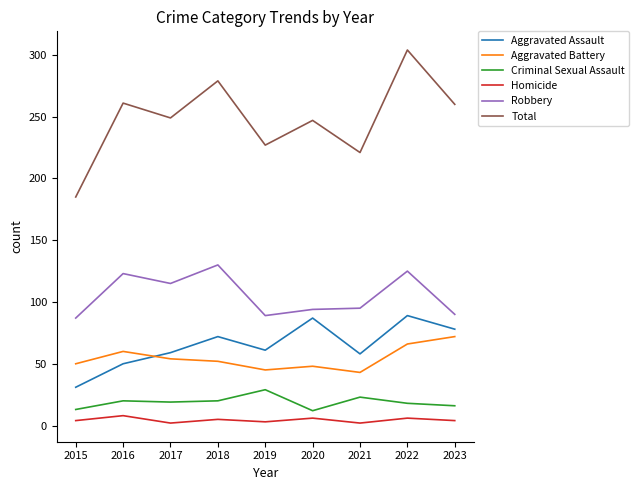

Which series has the widest spread of values?

Total